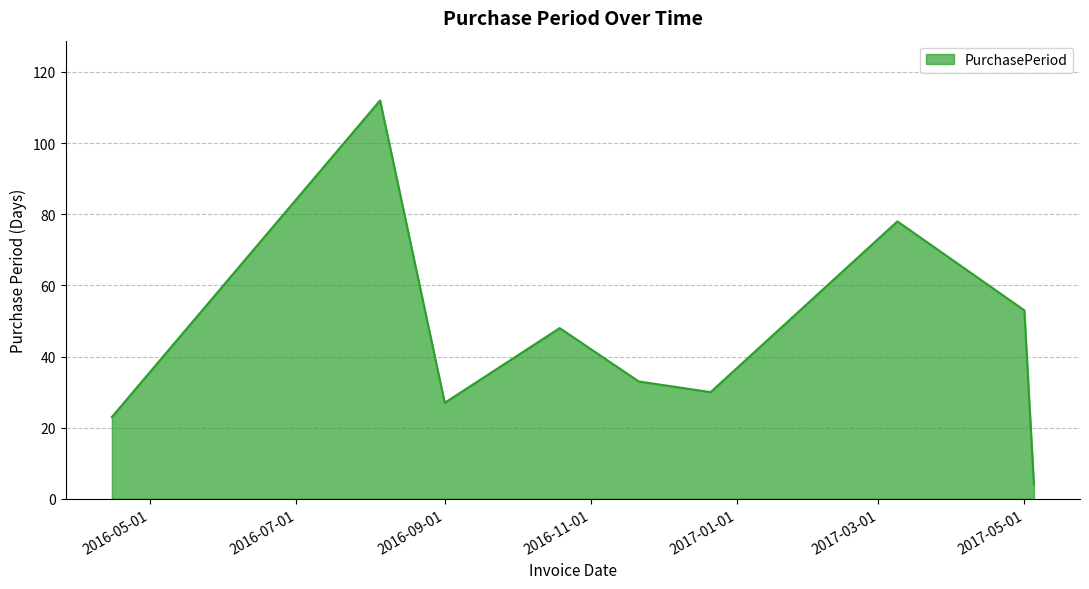

What is the difference between the maximum and minimum values?

108